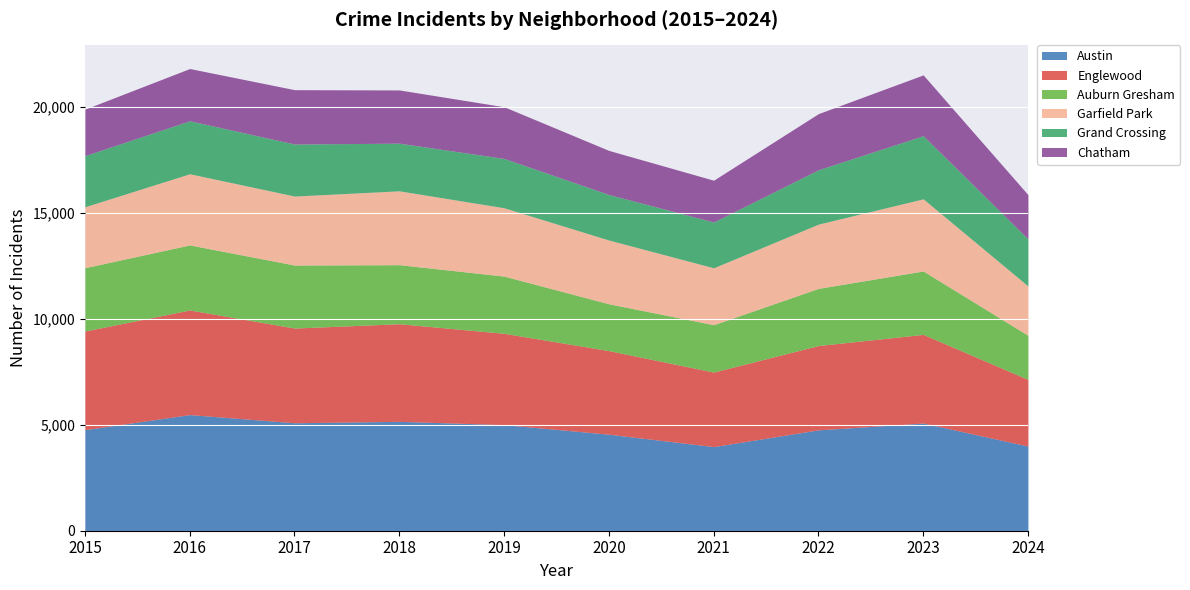

What is the difference between the highest and lowest values at 2023?

2212